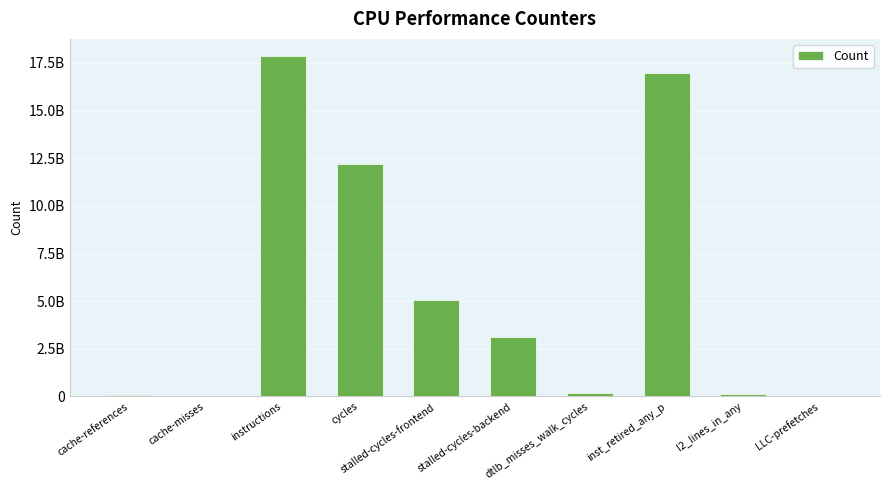

What is the smallest value displayed?

12107831